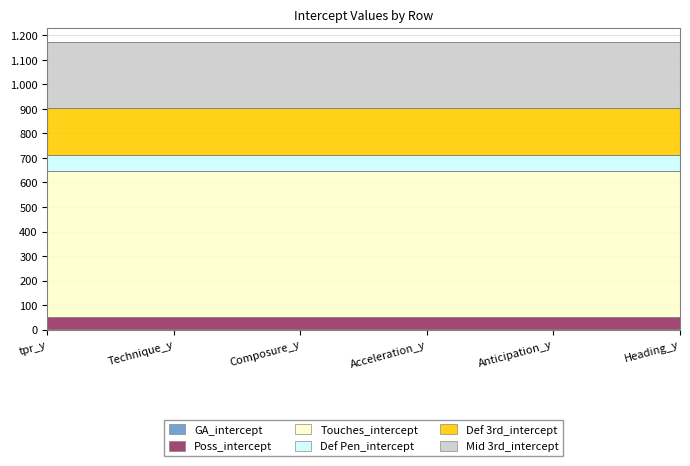

What is the lowest value of the Def Pen_intercept series?

63.4